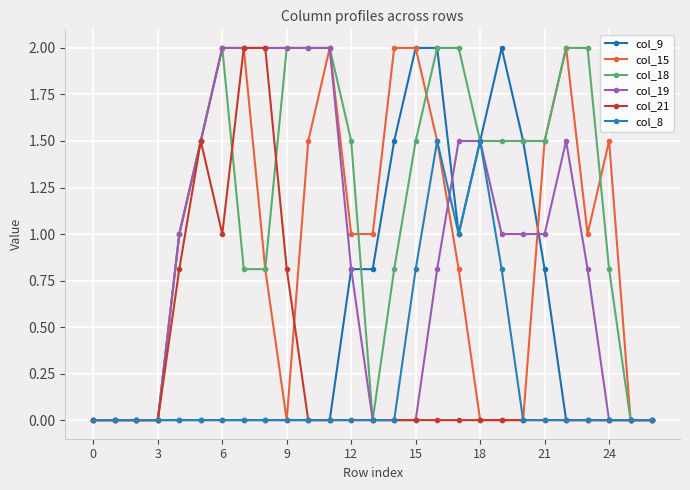

How many lines are shown in the chart?

6